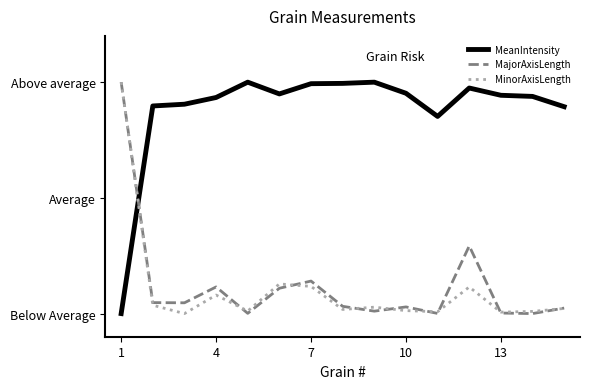

What are all the series names shown in the legend?

MeanIntensity, MajorAxisLength, MinorAxisLength